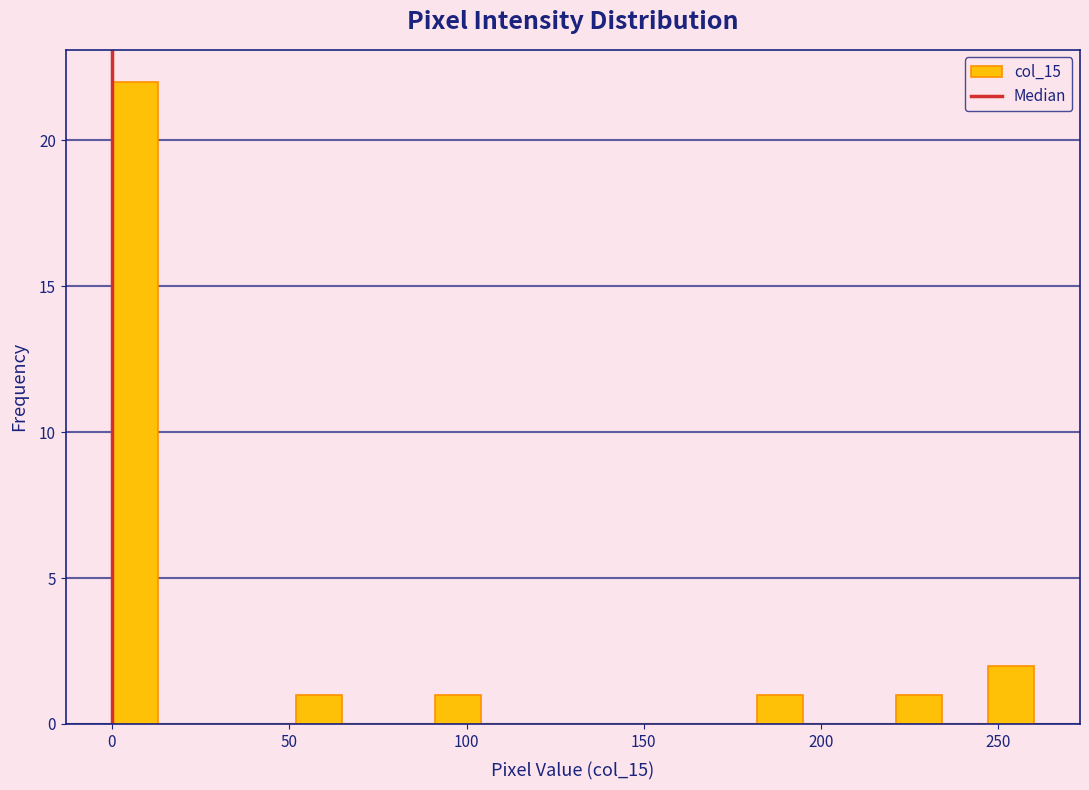

Read against the x-axis, roughly where is the centre of the tallest bar?

5